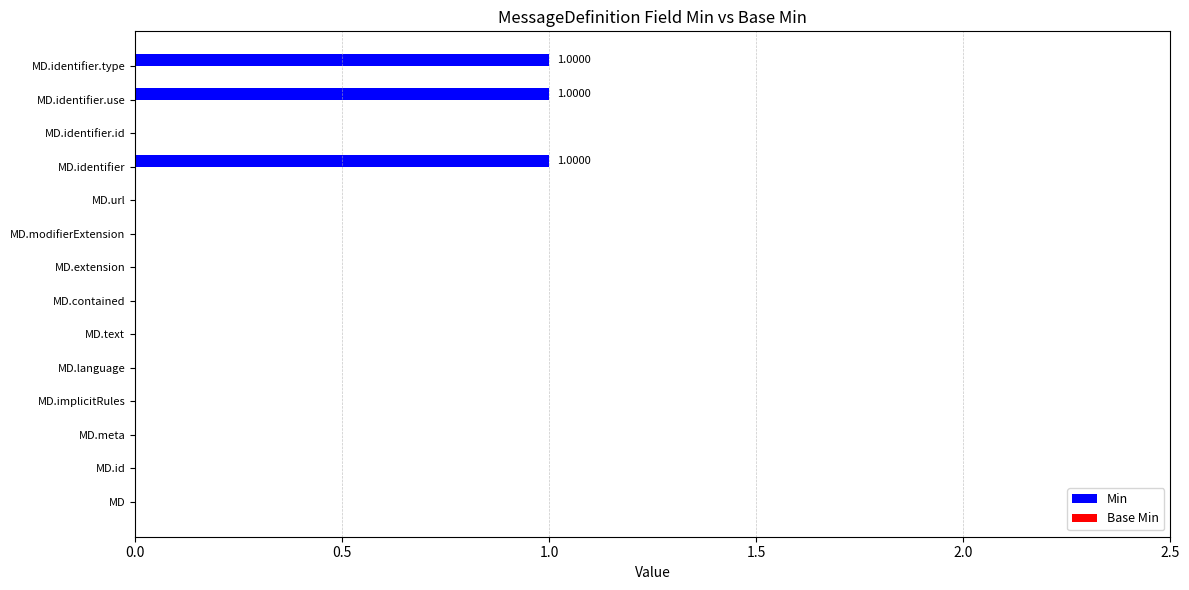

What is the sum of all values?

3